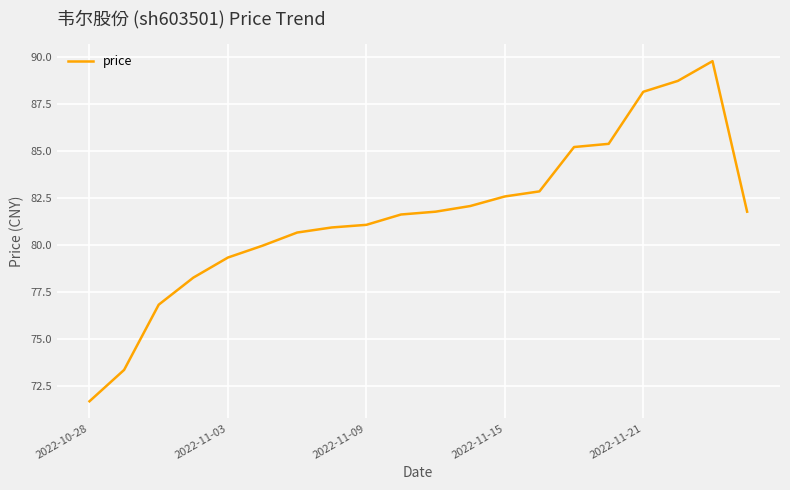

What is the difference between the maximum and minimum values?

18.1